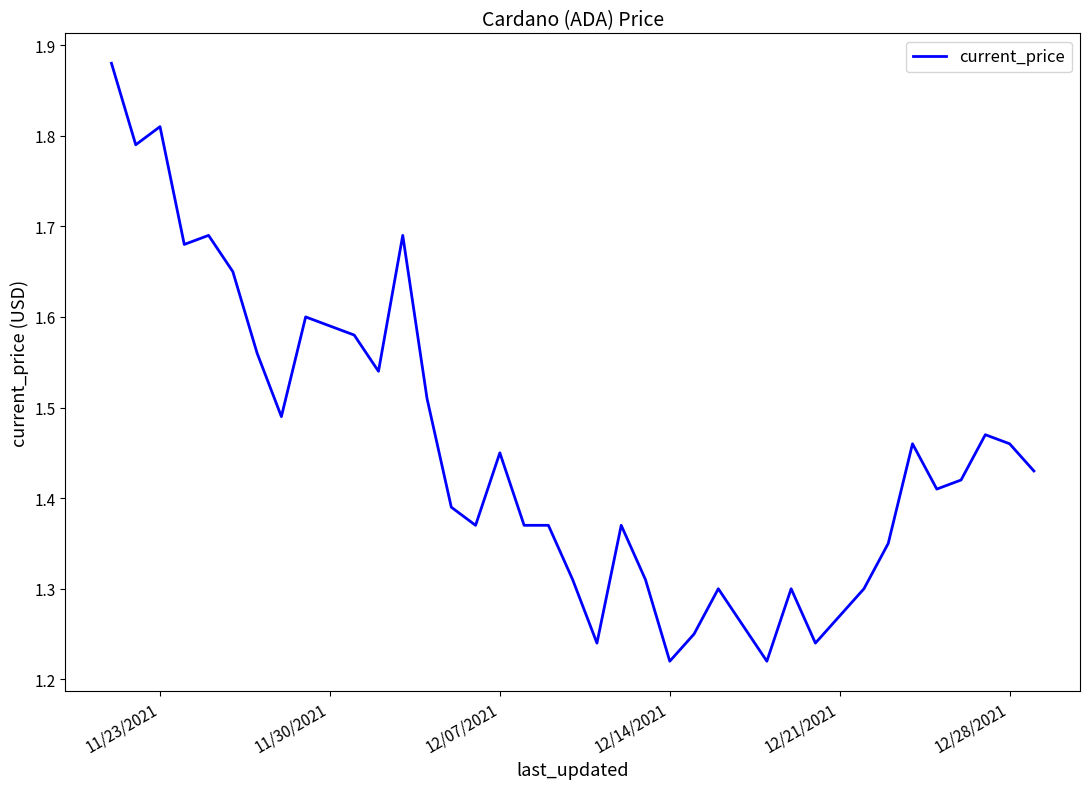

Does the chart display data point markers on the line(s)?

No